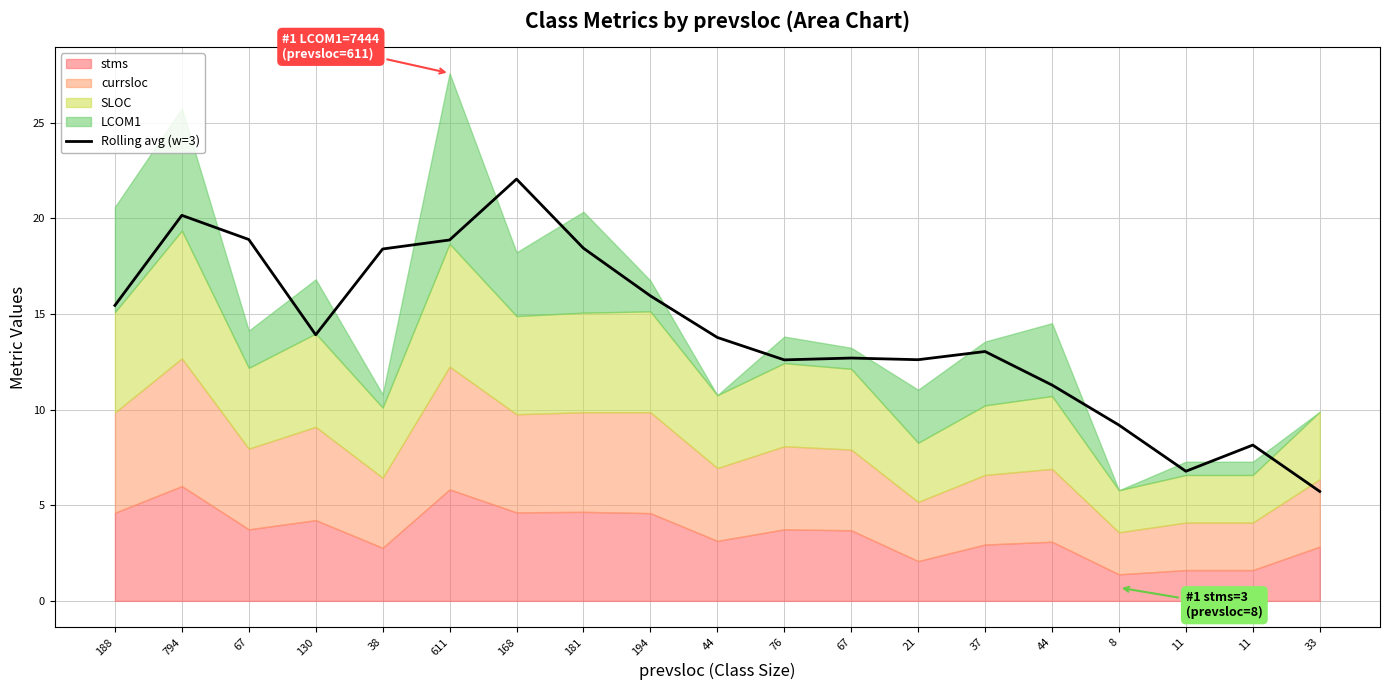

At which label is the value closest to 13?

37